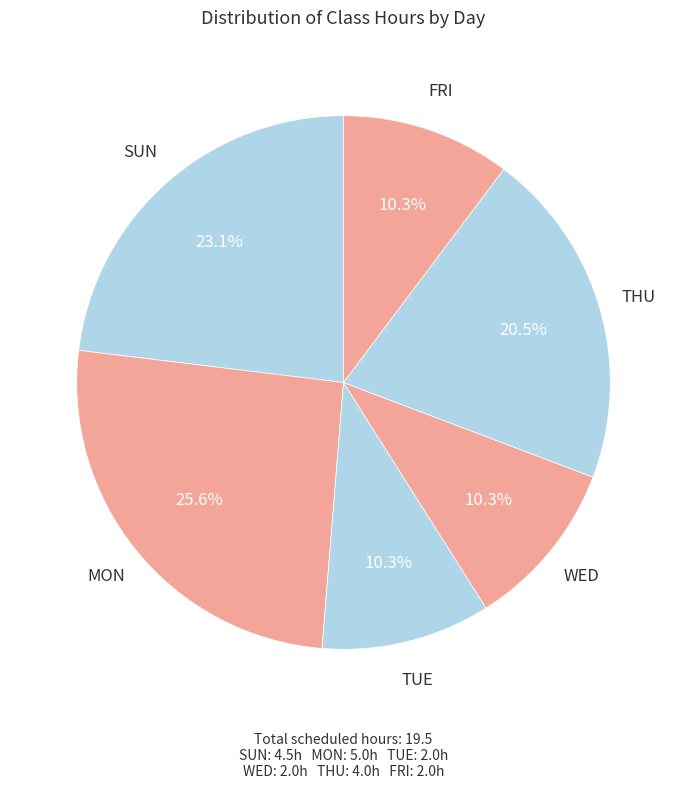

Count the number of slices in the pie.

6